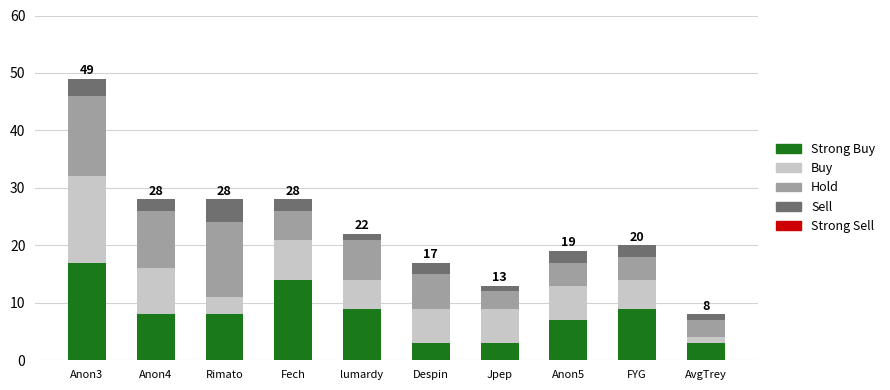

What is the total value across all series at Rimato?

28